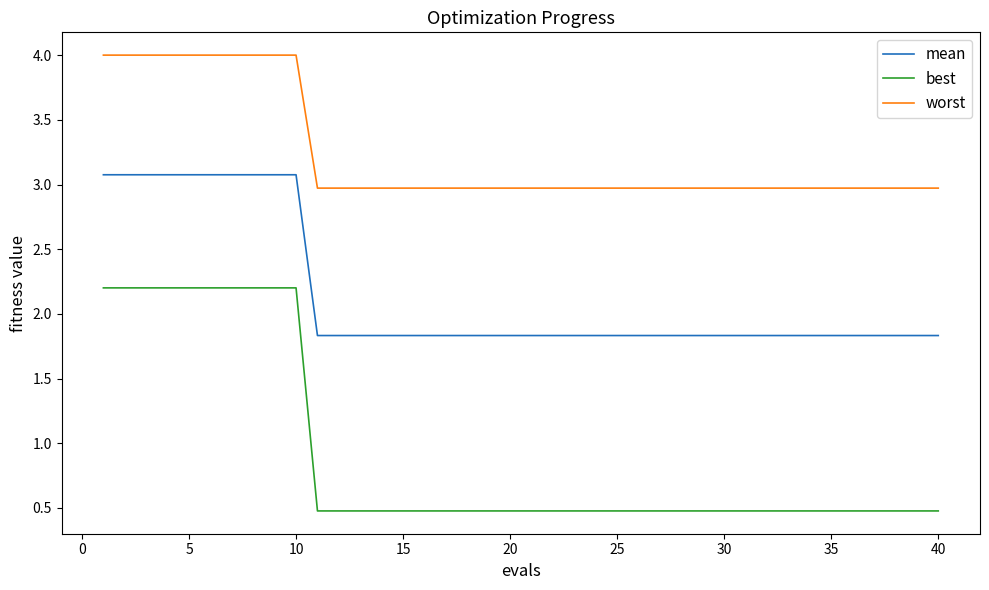

True or false: best and worst intersect in this chart.

False